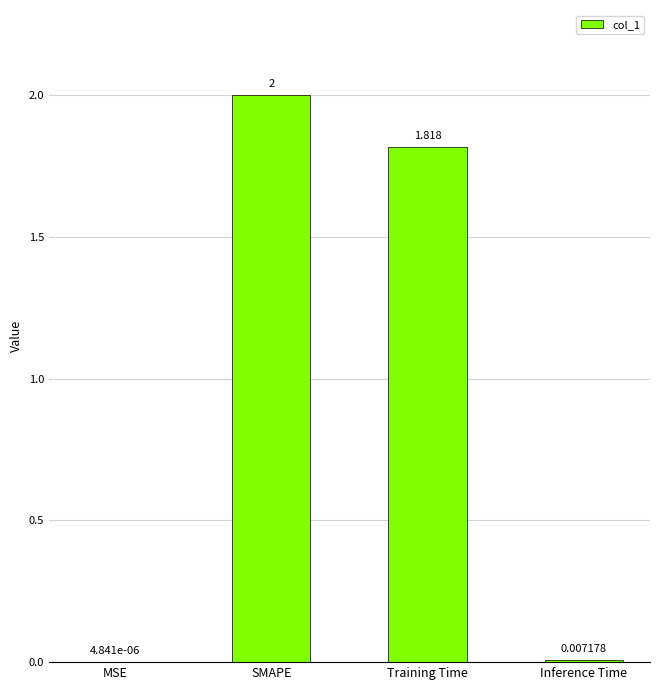

At which label does the data first exceed 1?

SMAPE